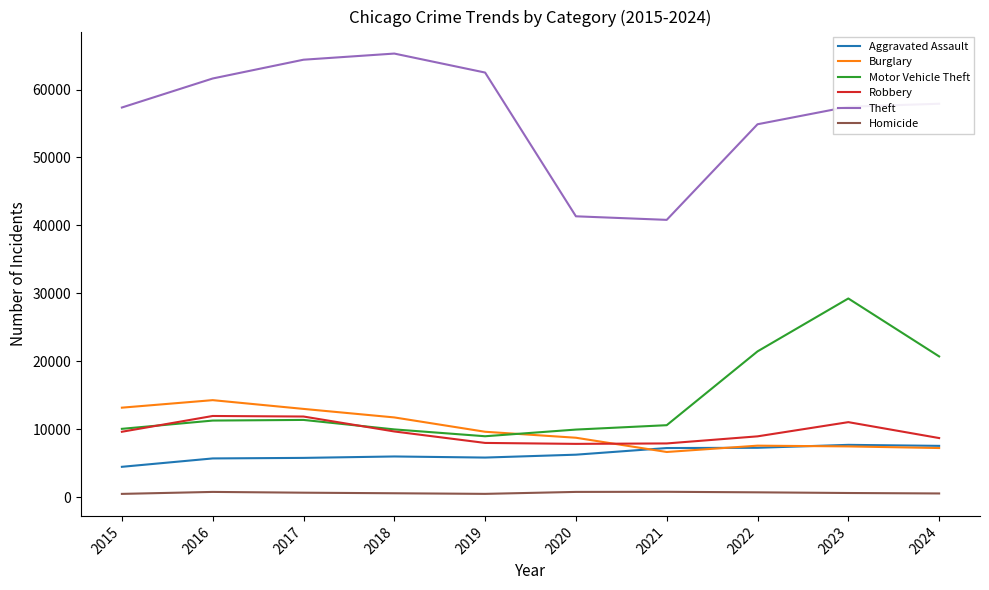

At which label is Theft closest to 53054?

2022